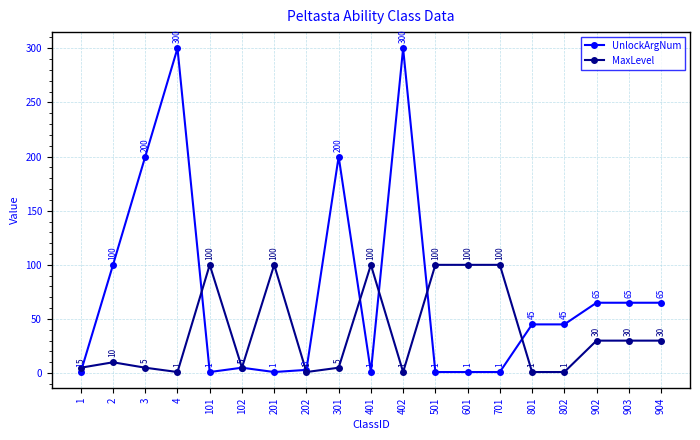

What is the approximate value of UnlockArgNum at 903, to the nearest 5?

65